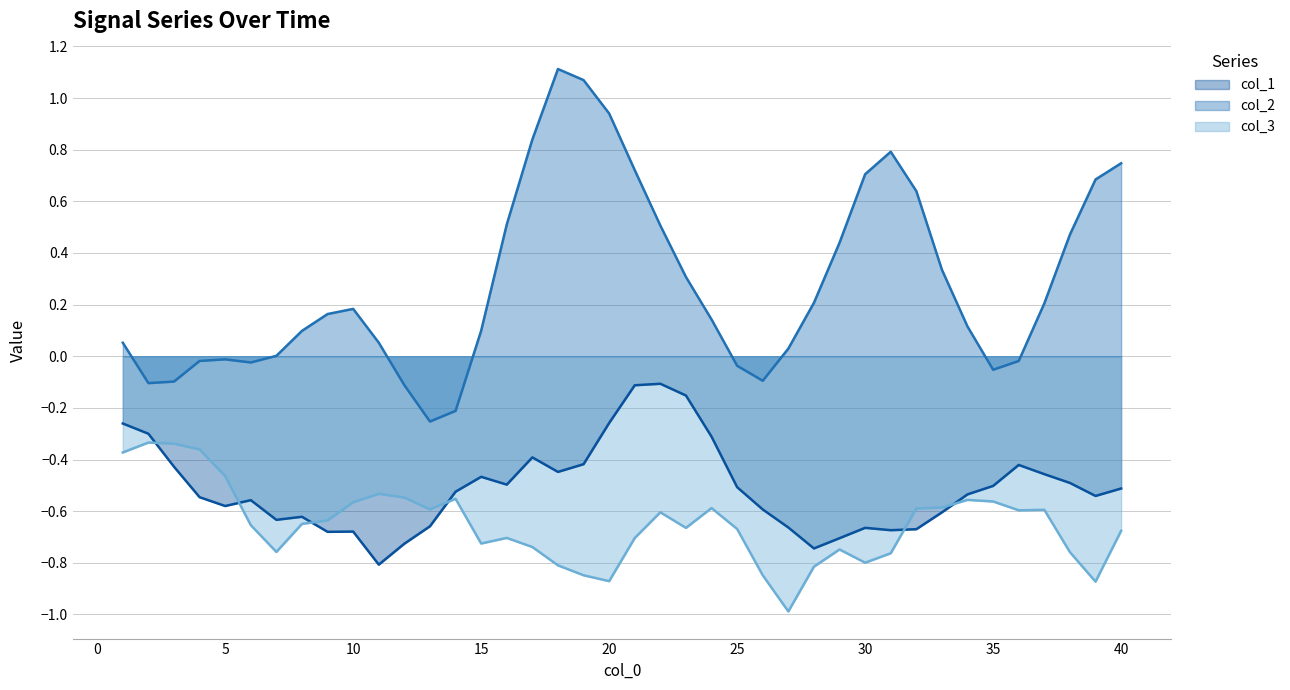

What is the minimum value shown in the chart?

-1.0